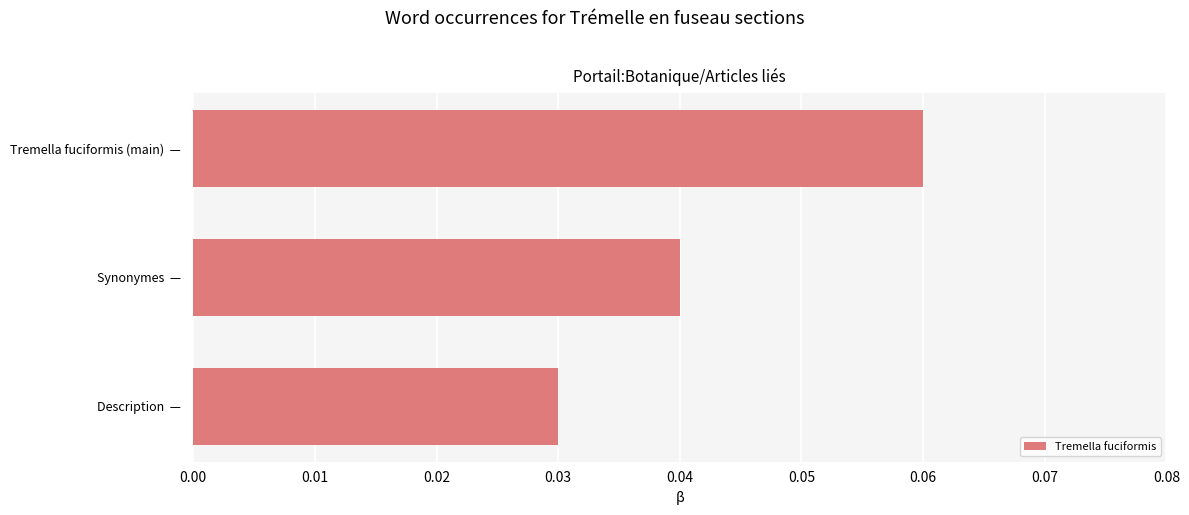

The value at Synonymes  —  is 0.1. True or false?

False